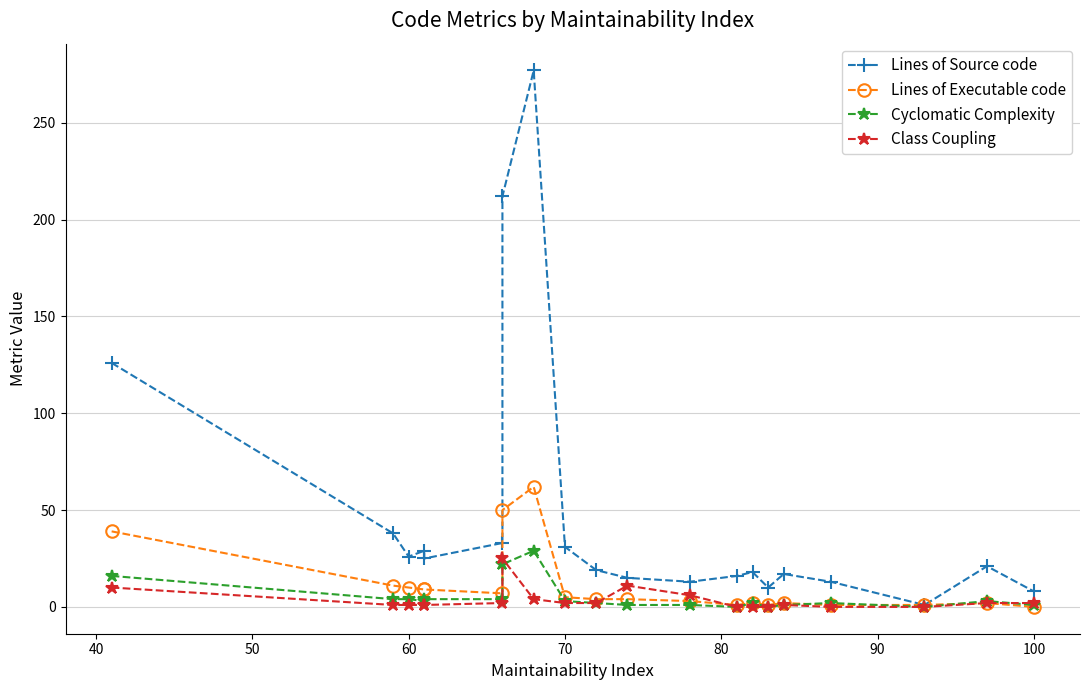

Is this an area chart (filled region under the line)?

No